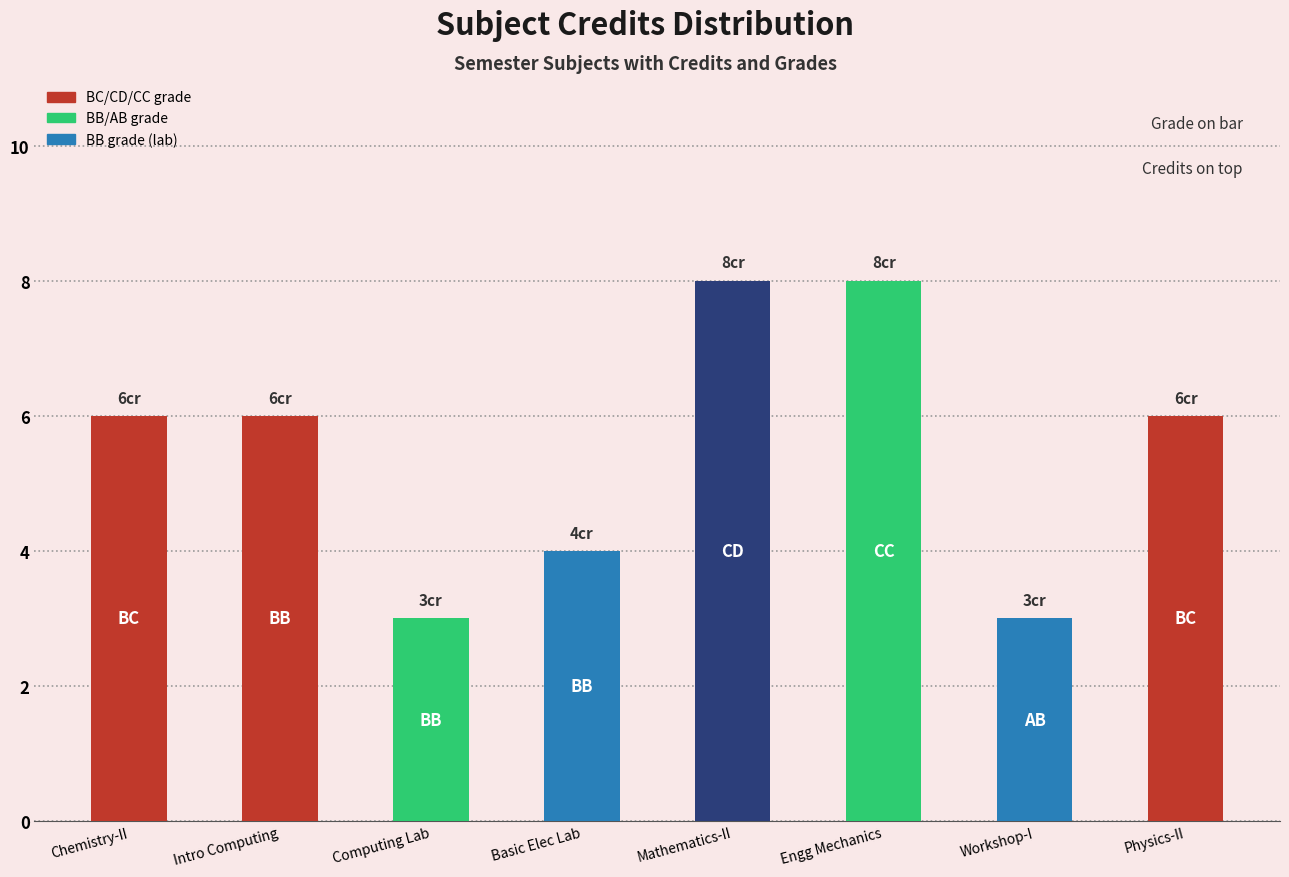

What is the sum of the values at Computing Lab and Basic Elec Lab?

7